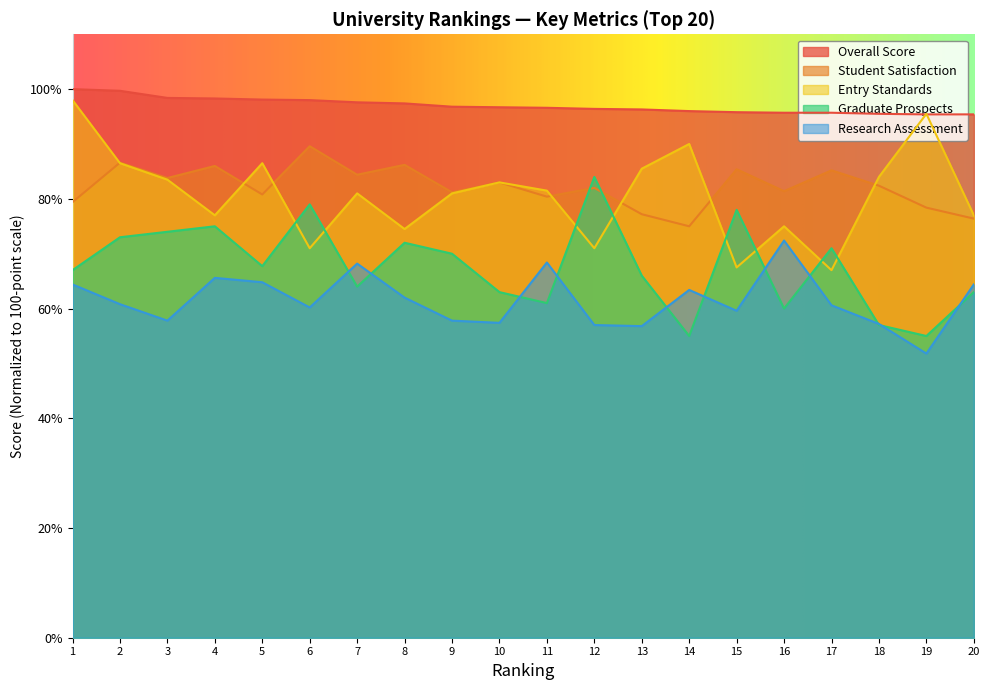

True or false: Student Satisfaction and Overall Score cross at least once.

False